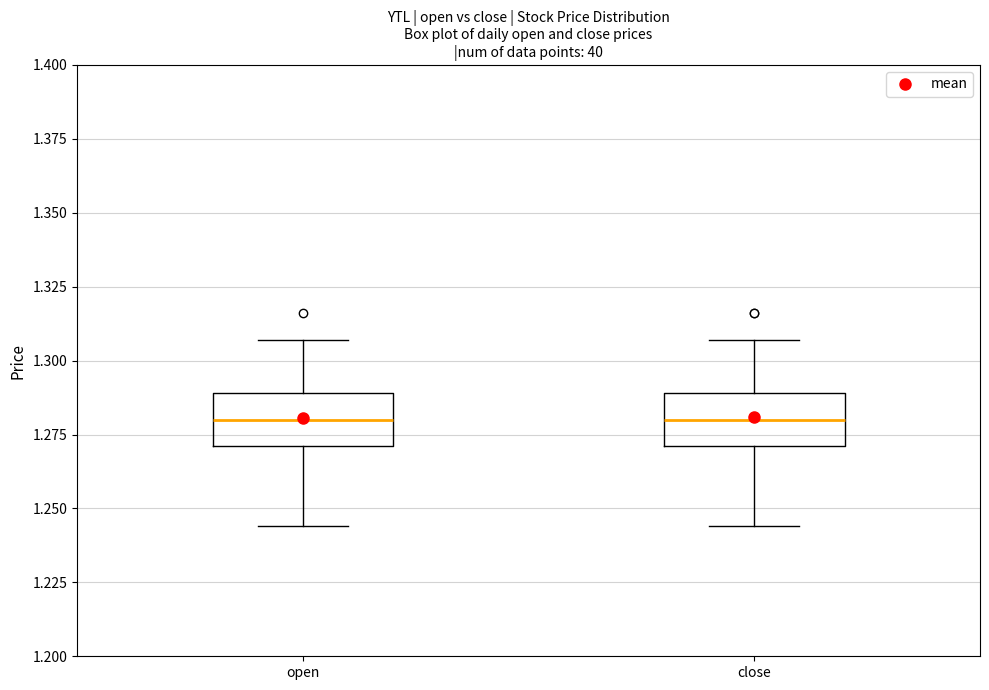

Reading left to right, transcribe this box plot: for each box, give where its median line is, the range the box spans, and where its two whiskers end, as read against the y-axis. The values are not printed on the chart, so give them approximately, as read against the axis.

open: median 1.280, box 1.270 to 1.290, whiskers 1.245 to 1.305
close: median 1.280, box 1.270 to 1.290, whiskers 1.245 to 1.305